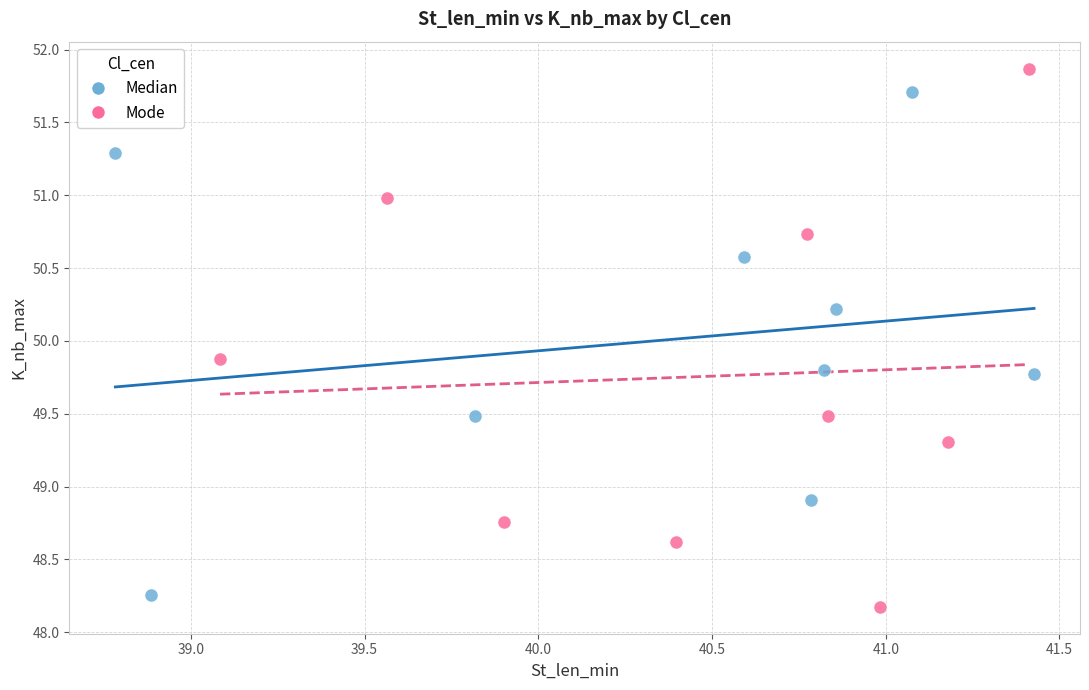

Which series contains the highest Y value?

Mode